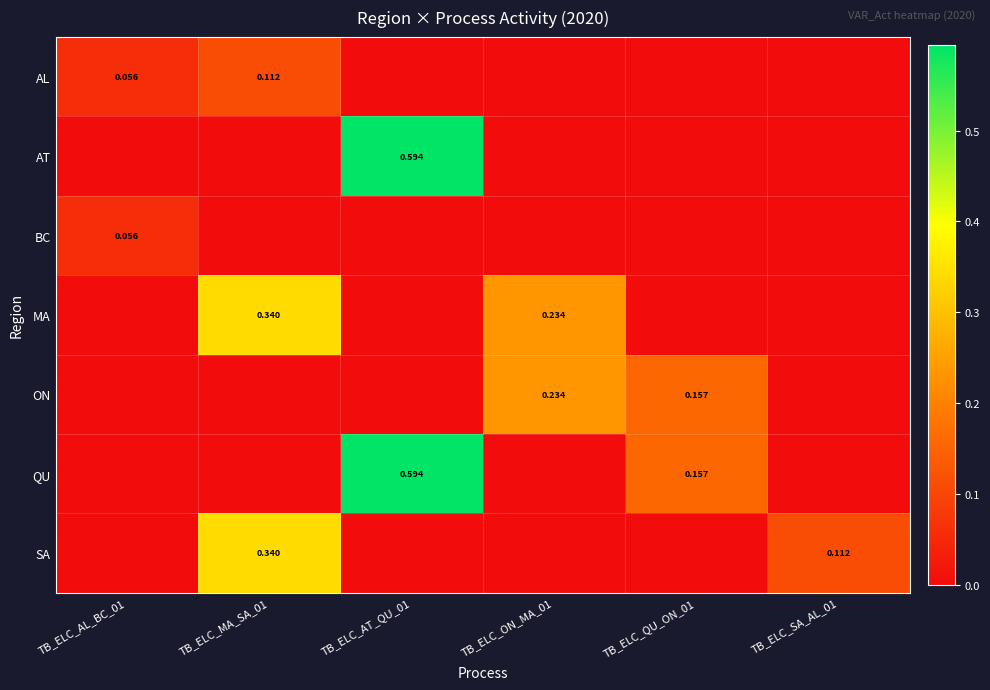

What is the average value of the QU series?

0.1